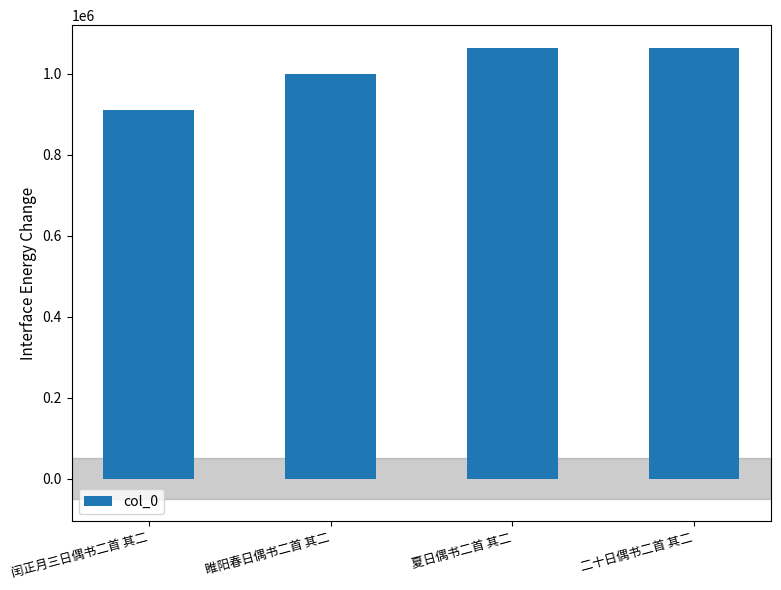

What value does the data have at 夏日偶书二首 其二, to the nearest 50?

1064150